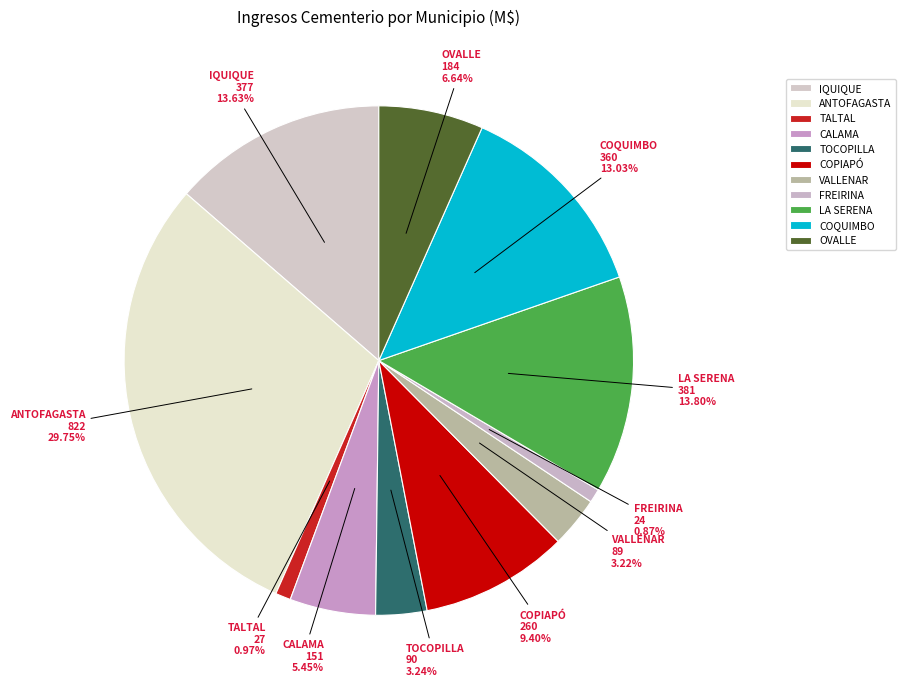

How many segments does this pie chart have?

11